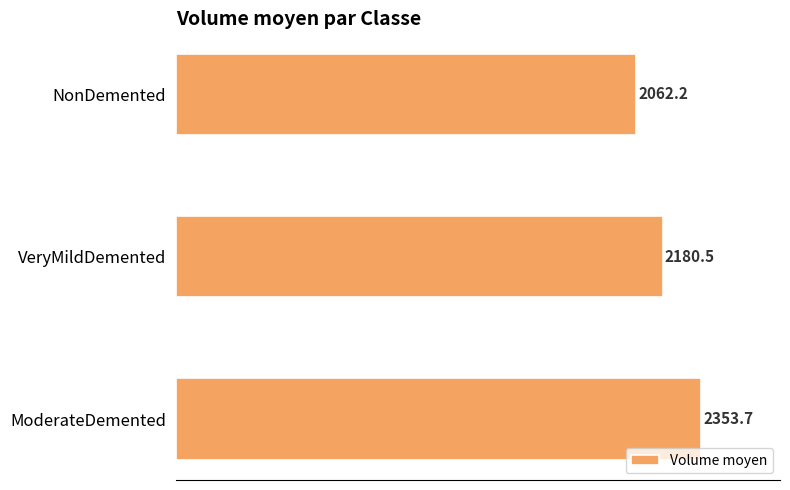

What is the maximum value shown in the chart?

2353.7